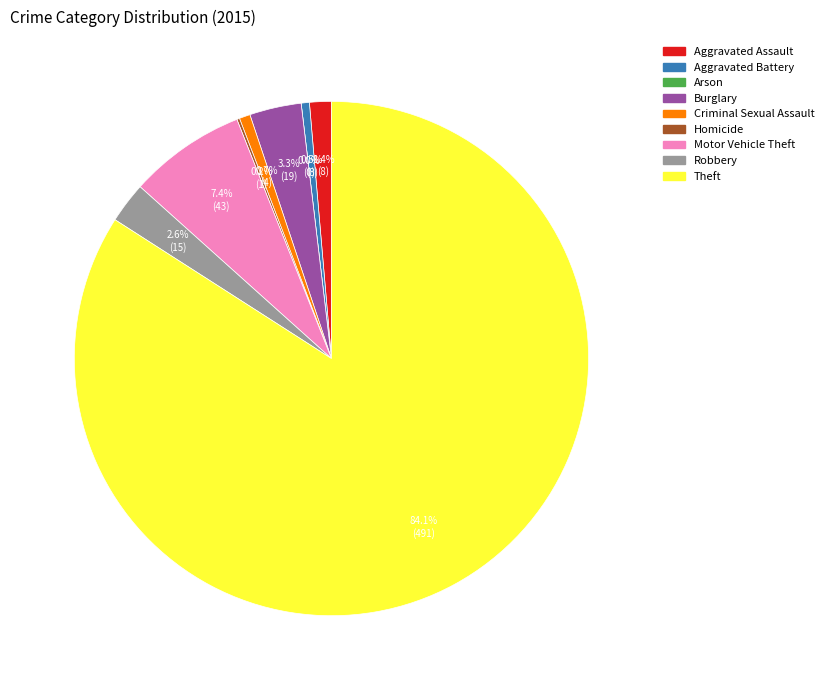

Is the sum of Aggravated Battery and Theft greater than half?

Yes